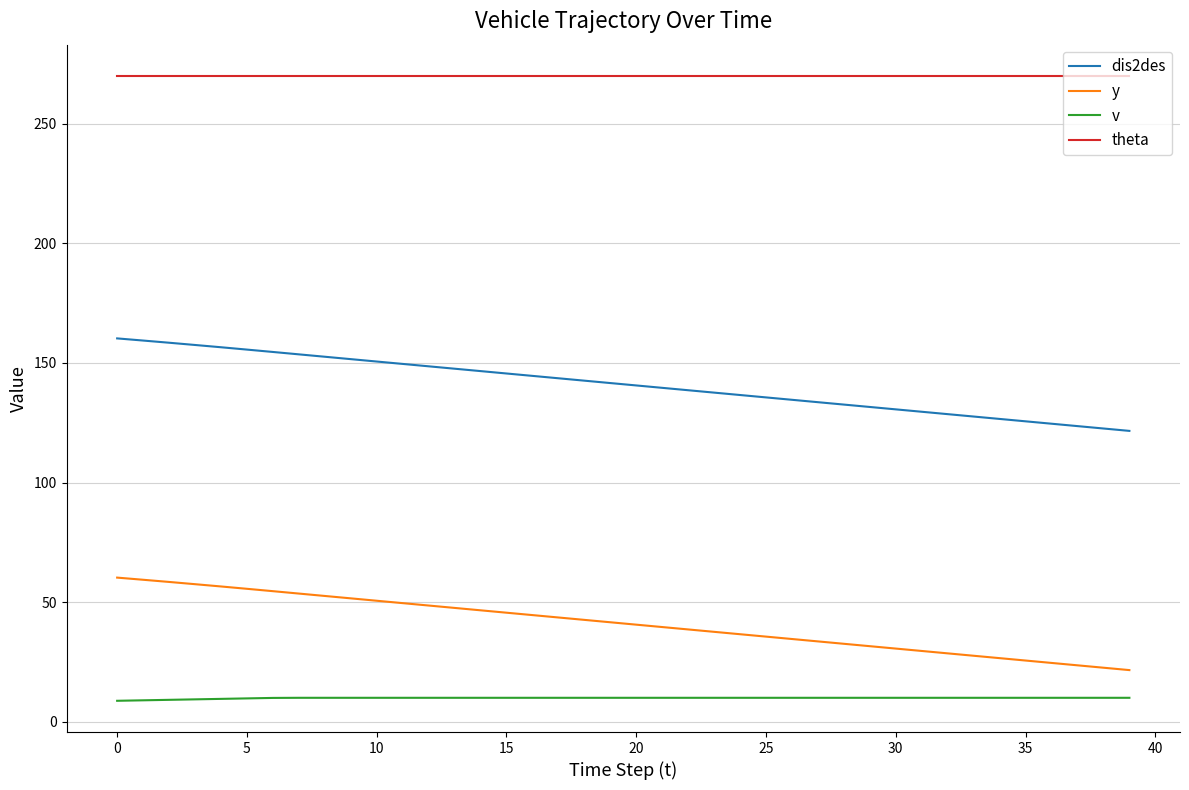

True or false: v and y intersect in this chart.

False